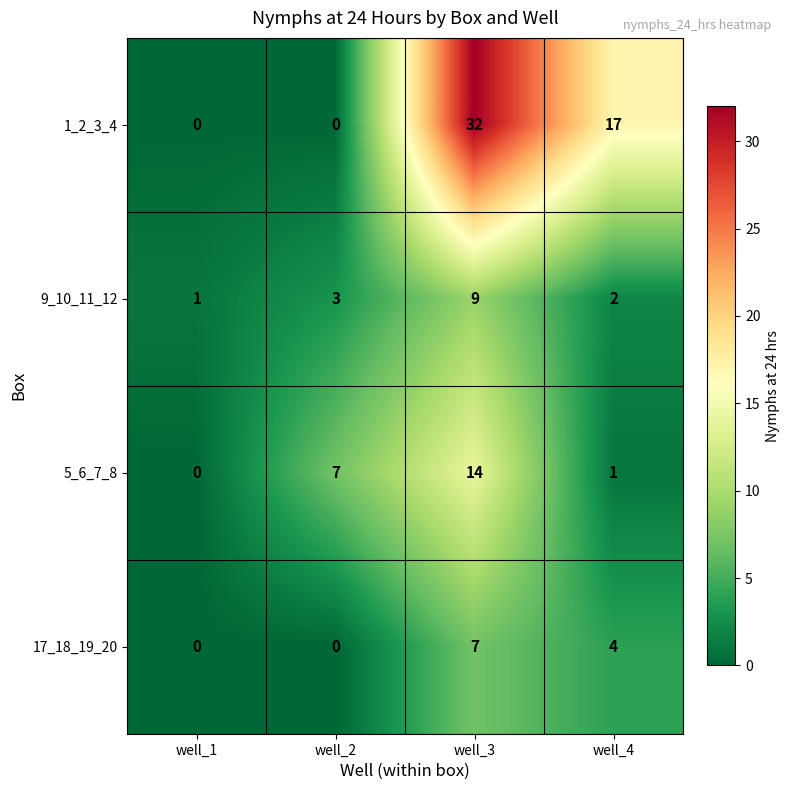

True or false: 17_18_19_20 has a value of 4 at well_1.

False